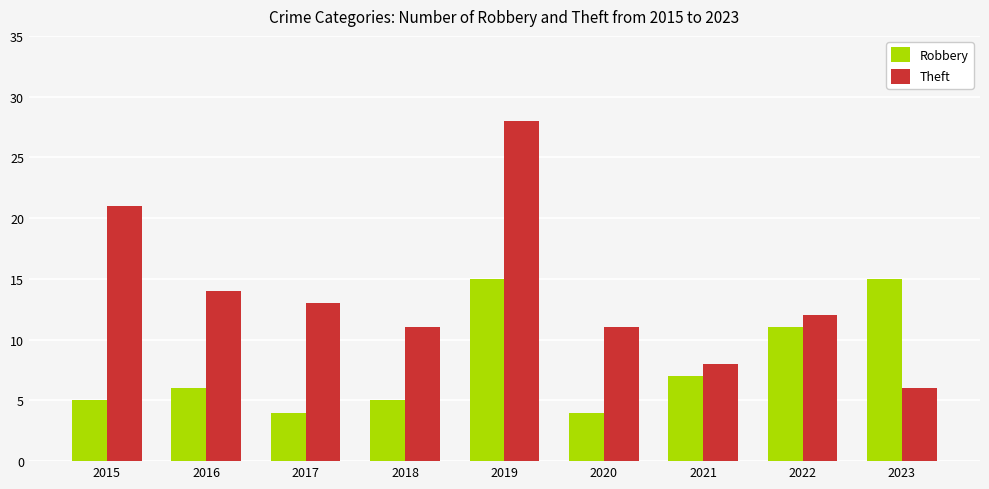

How many categories are shown in the chart?

9